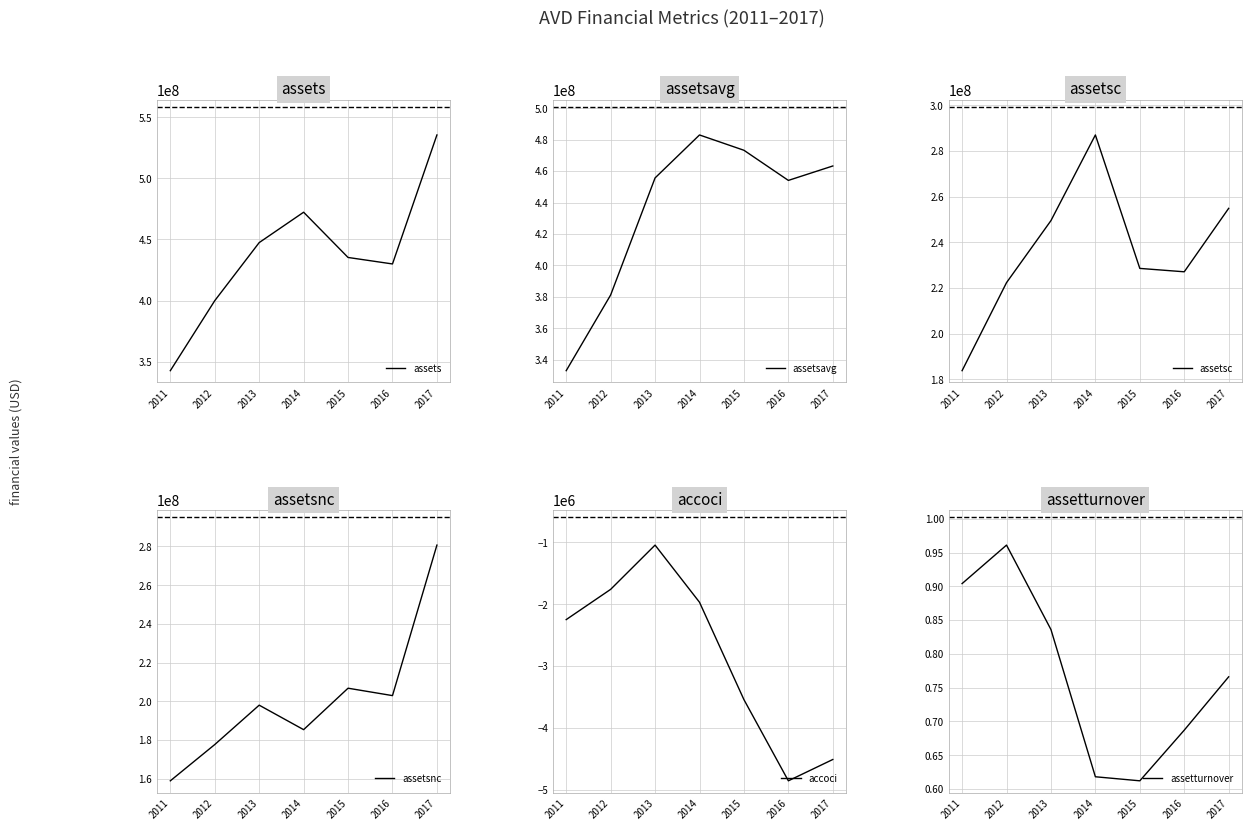

Is it true that assets equals 447443000.0 at 2013?

True